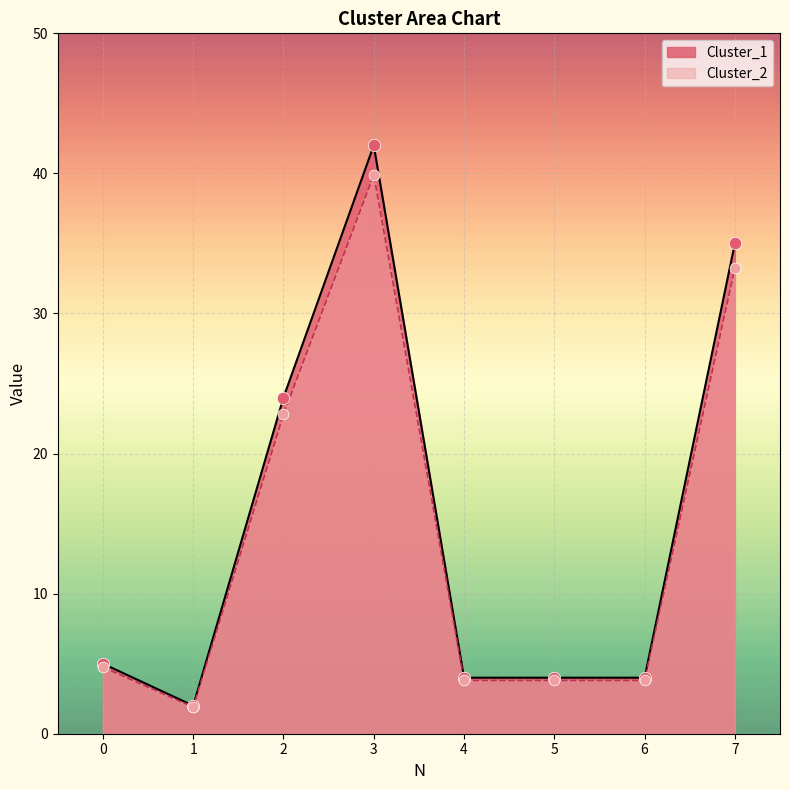

What are all the series names shown in the legend?

Cluster_1, Cluster_2